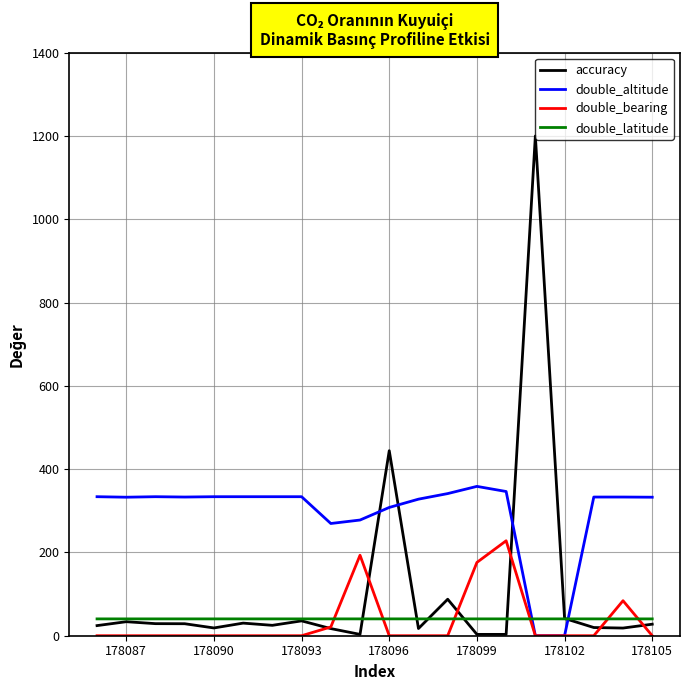

How many intersections are there between accuracy and double_altitude?

4